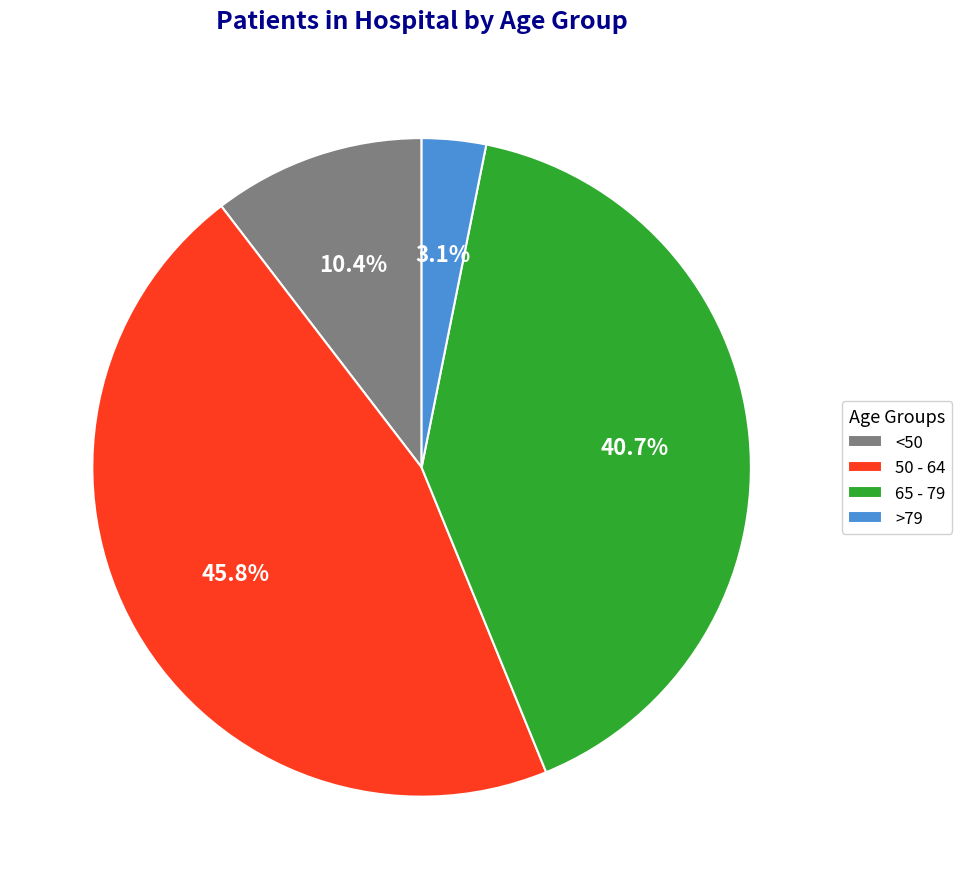

Rank the categories by value from lowest to highest.

>79, <50, 65 - 79, 50 - 64